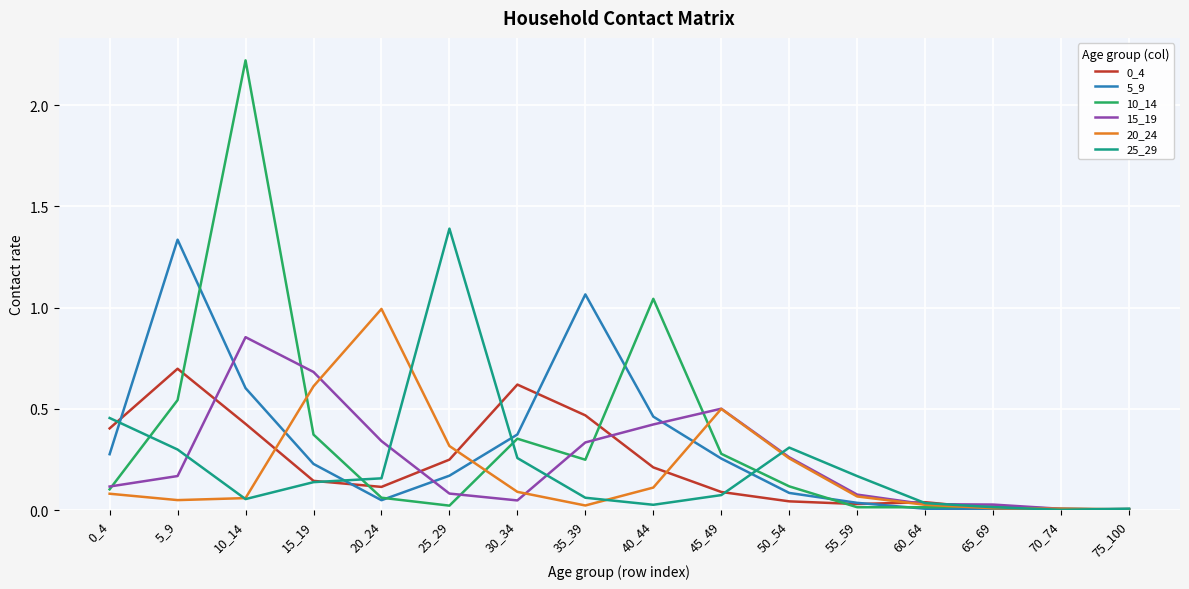

What is the difference between the highest and lowest values at 30_34?

0.6